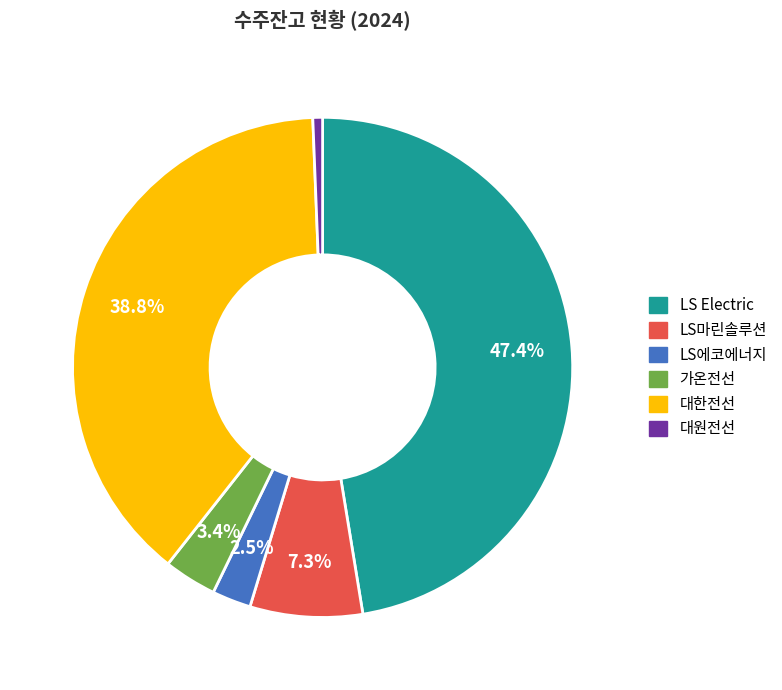

Count the number of slices in the pie.

6